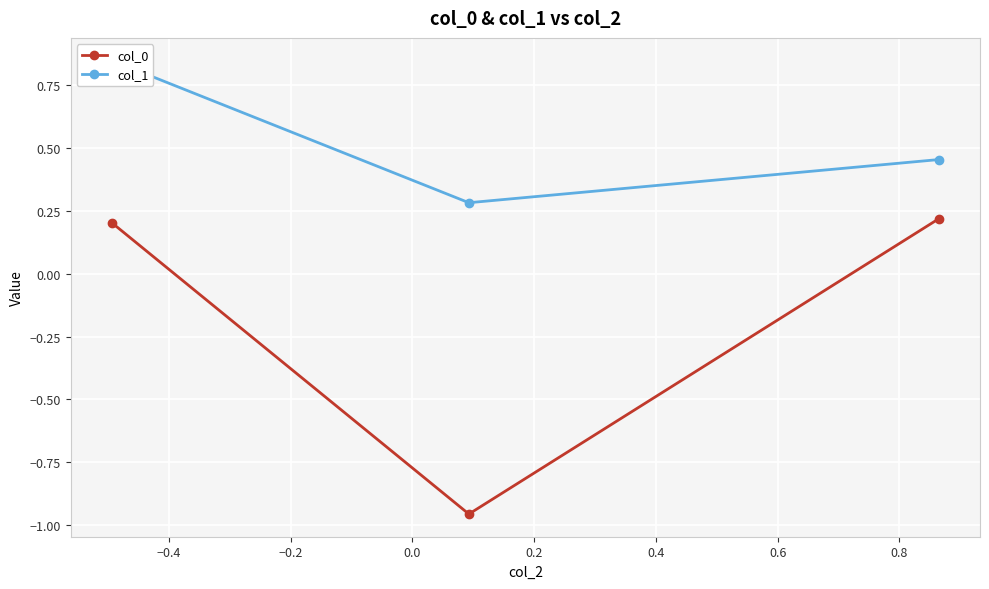

The value of col_1 at −0.6 is 0.5. True or false?

False